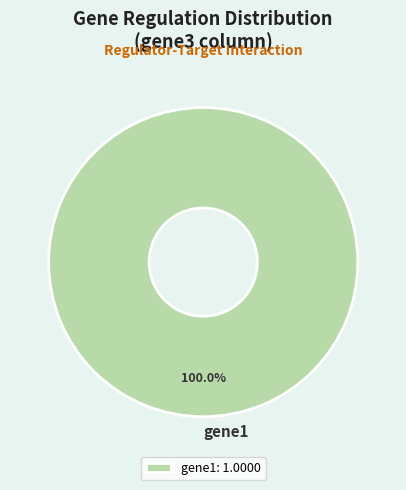

To the nearest percent, what percentage of the pie is gene1?

100%